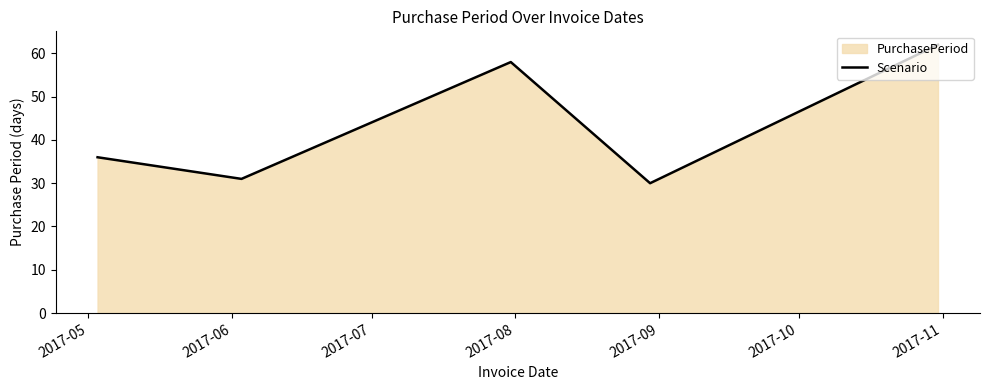

What is the greatest value displayed?

62